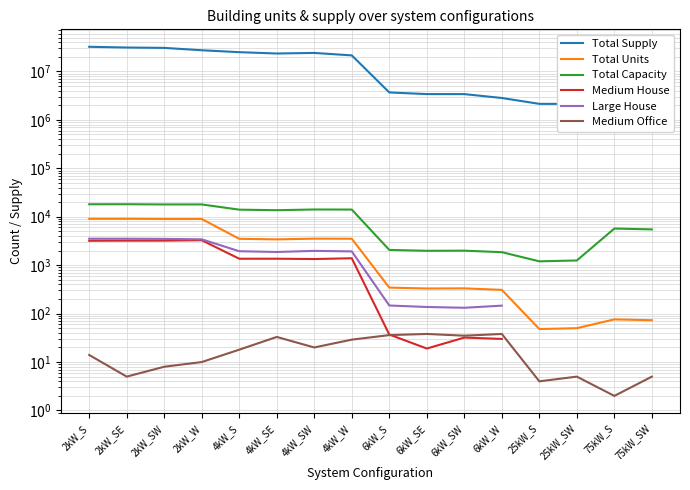

Which label corresponds to the smallest value in the chart?

75kW_S